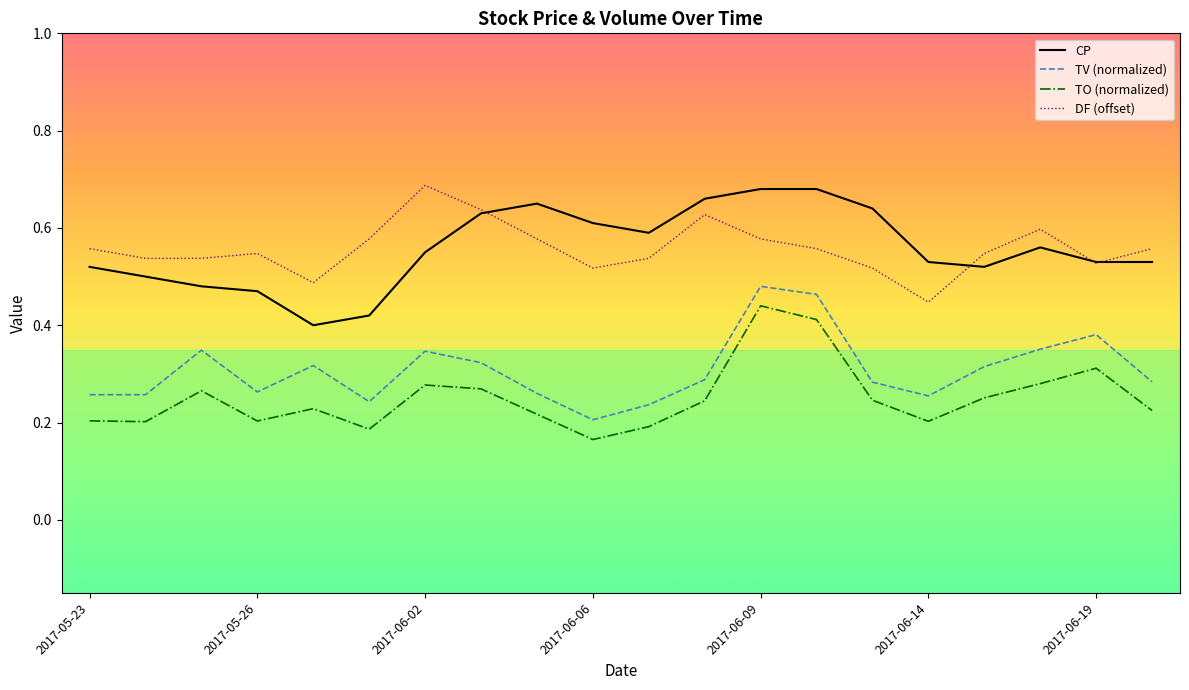

True or false: DF (offset) and TV (normalized) intersect in this chart.

False